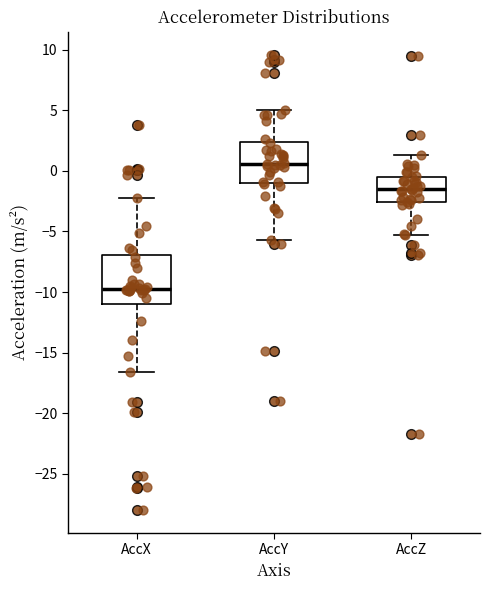

Which box's median line is the lowest?

AccX